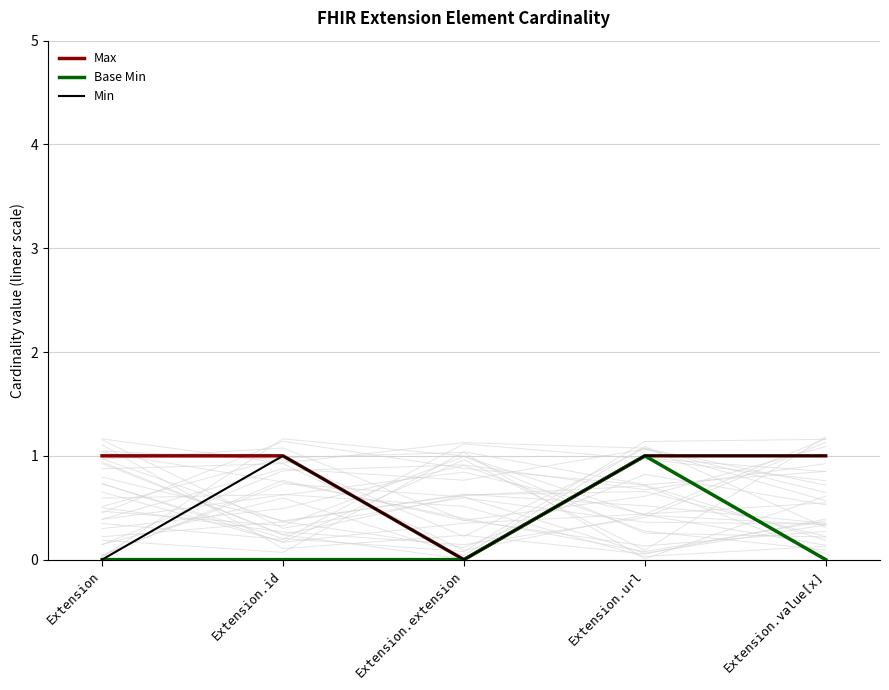

What position from the left is Extension.url?

4